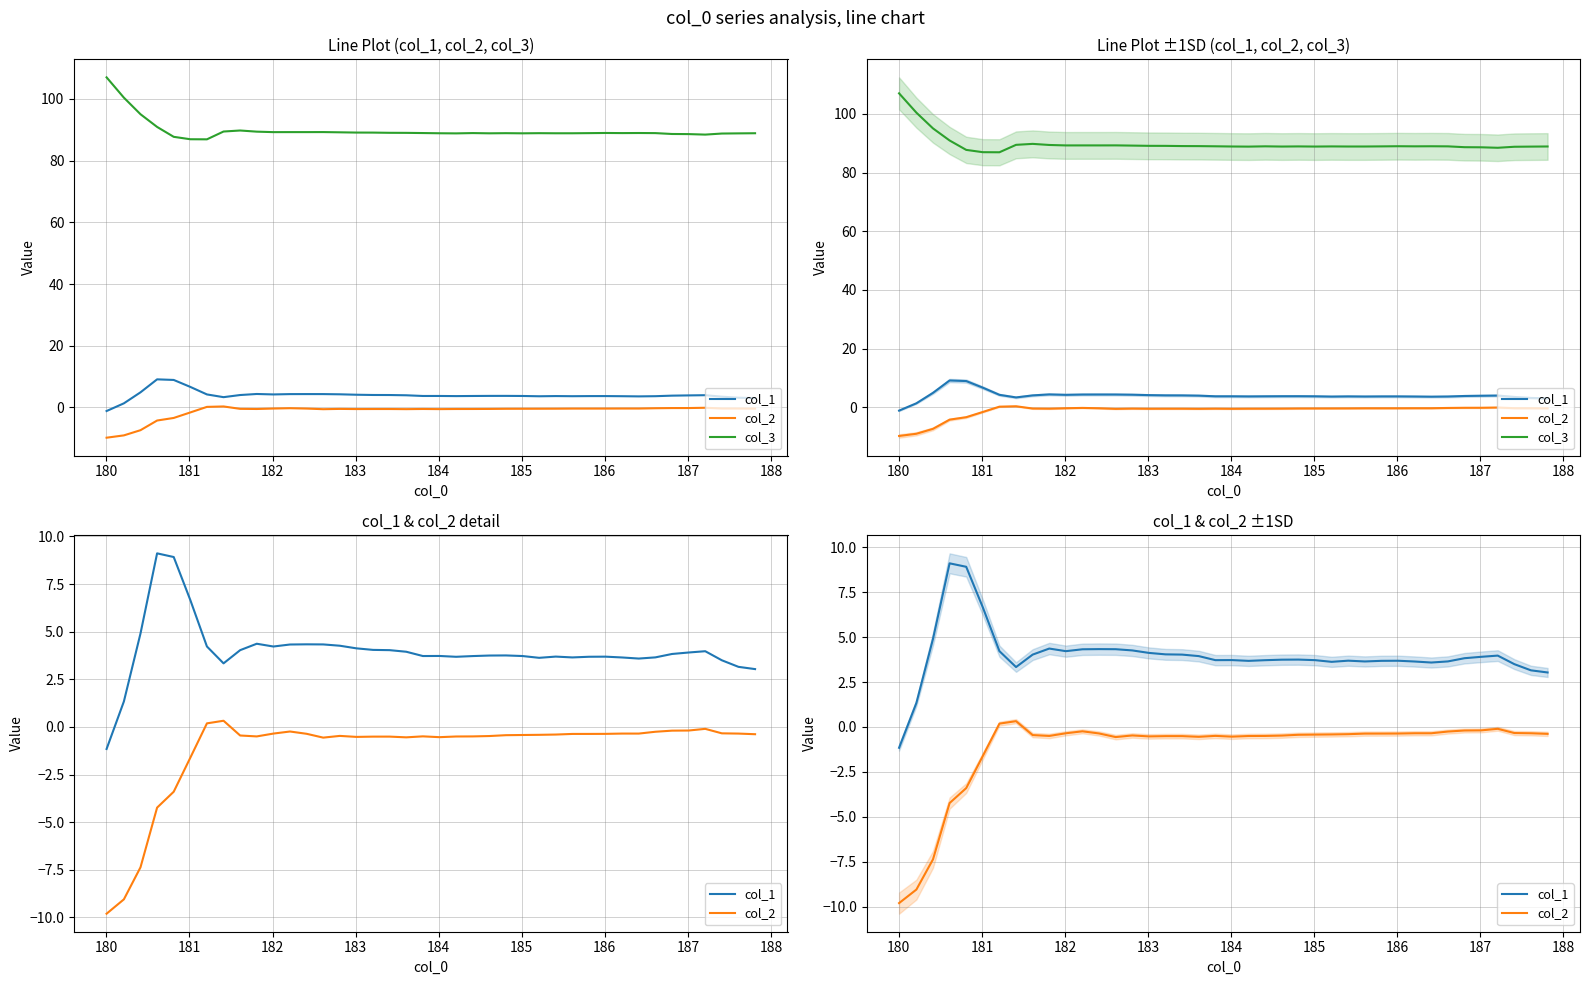

What is the greatest value displayed?

107.0